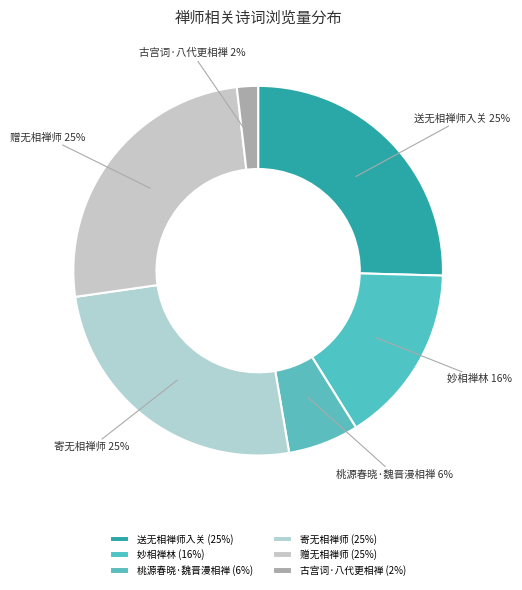

To the nearest percent, what is the average slice percentage?

17%